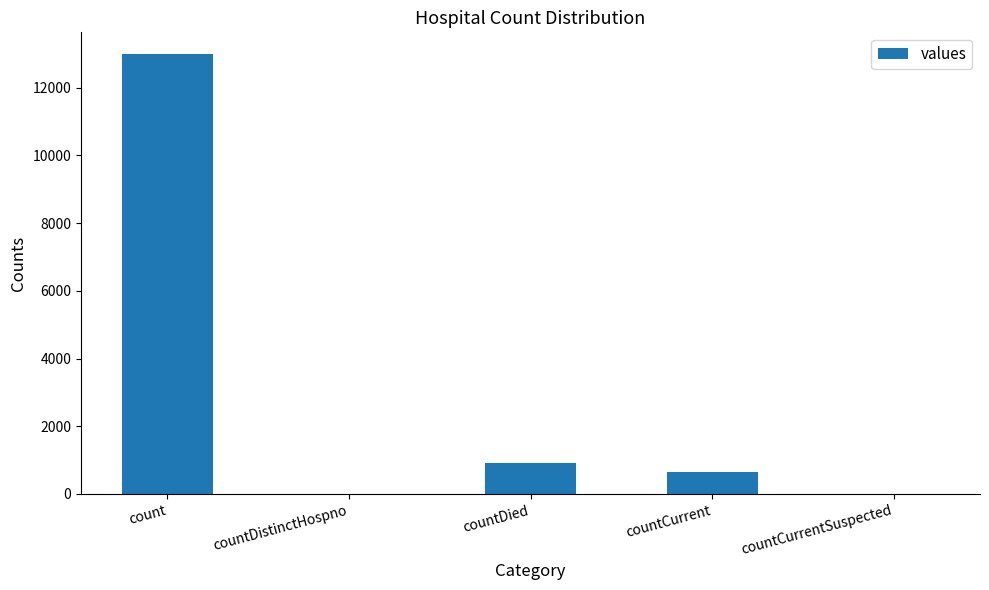

Where is the data nearest to the value 6492?

countDied